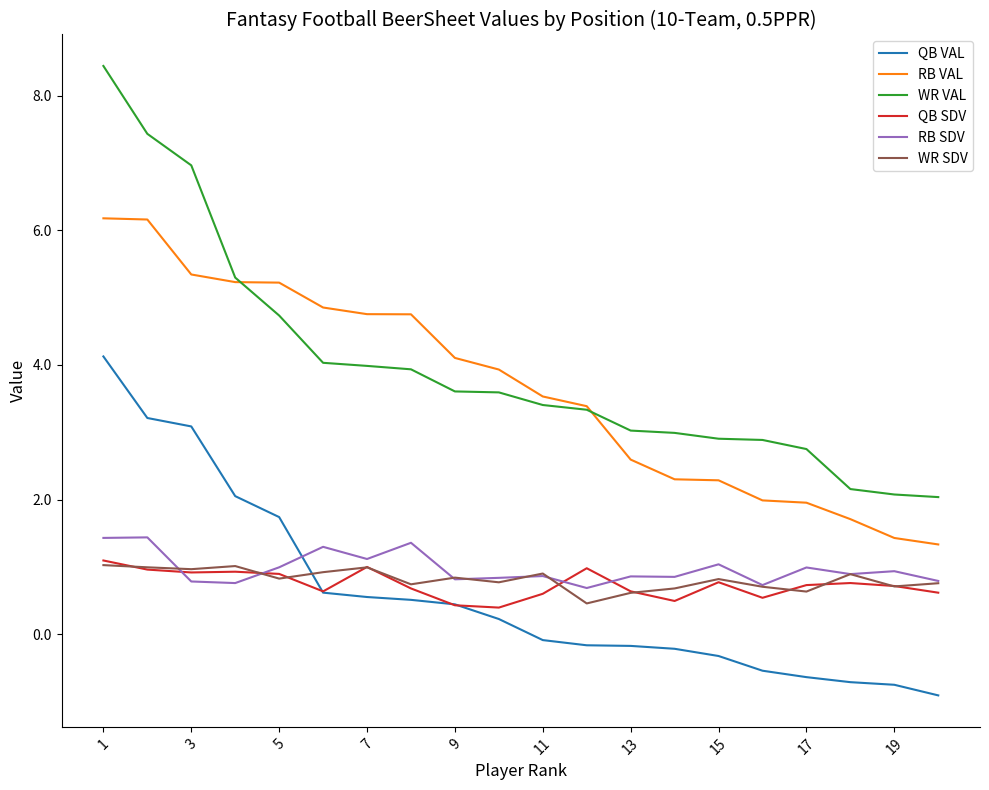

True or false: WR SDV and RB VAL cross at least once.

False